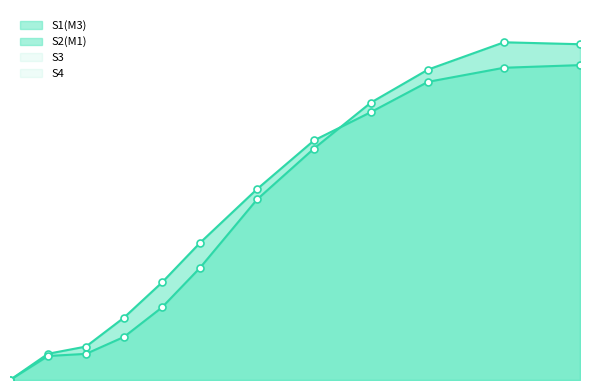

Between 40 and 110, which series saw the biggest shift?

S2(M1)